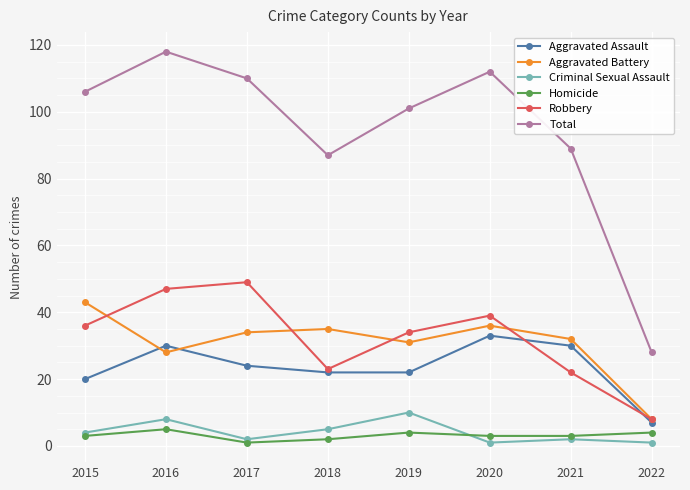

Does the chart have visible grid lines?

Yes